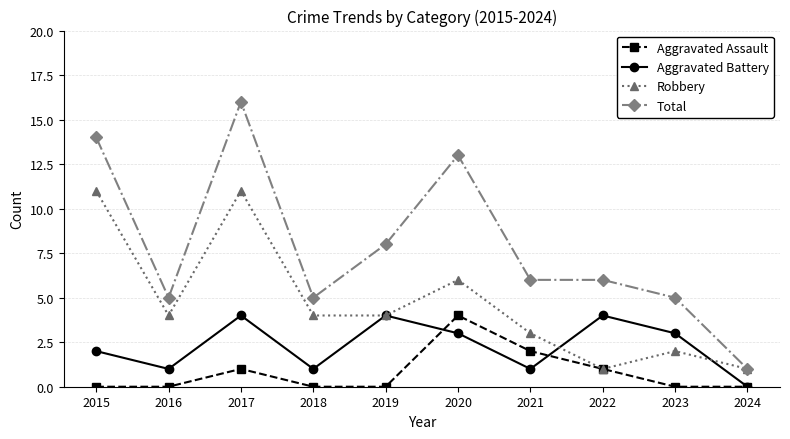

Is it true that Aggravated Battery equals 3 at 2015?

False